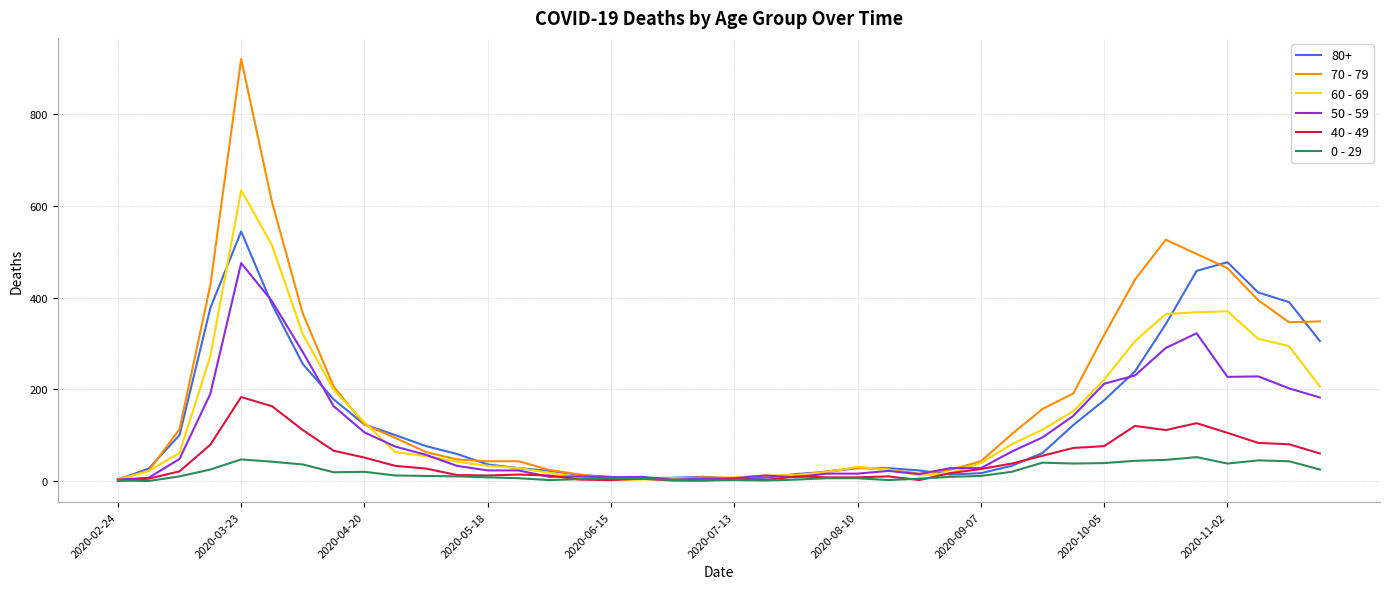

Which series has the widest spread of values?

70 - 79